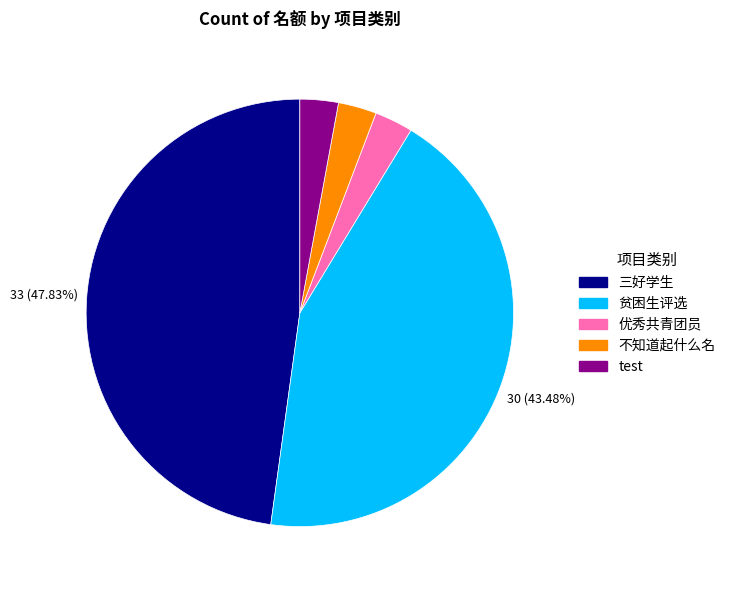

Which has a higher value, 三好学生 or 优秀共青团员?

三好学生